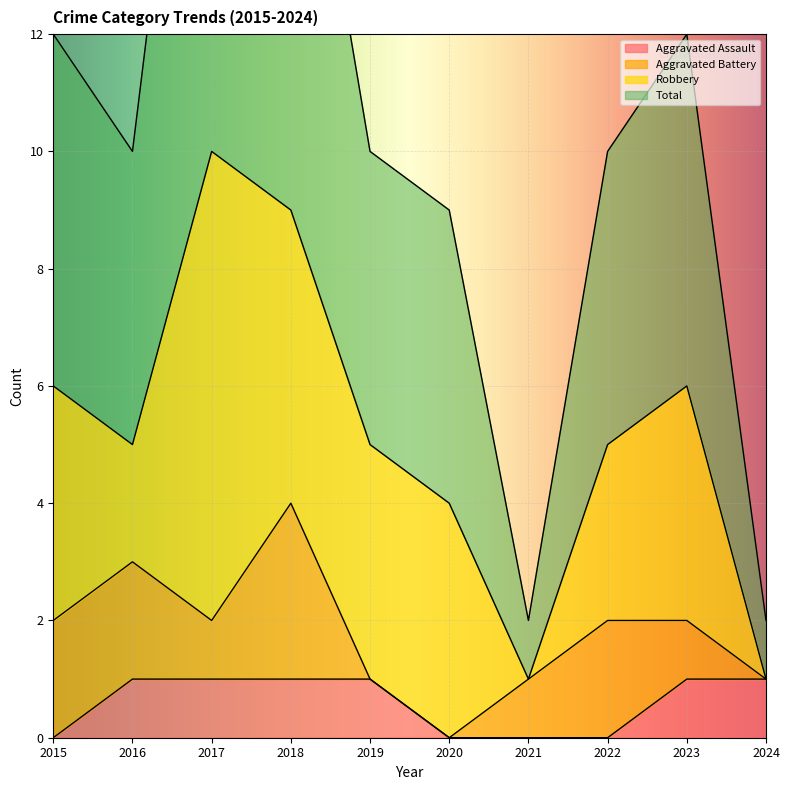

Rank the categories by Aggravated Assault value from lowest to highest.

2015, 2020, 2021, 2022, 2016, 2017, 2018, 2019, 2023, 2024